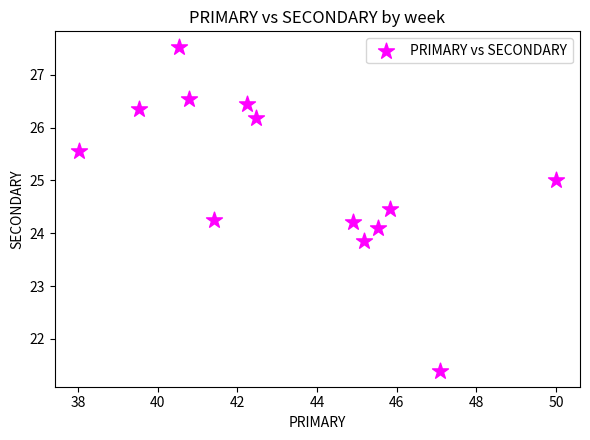

What is the range of X values (max minus min)?

12.0